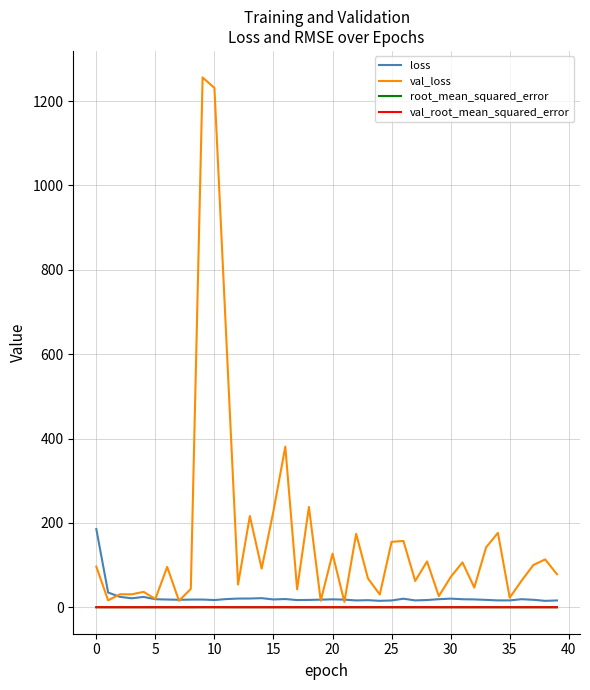

What is the difference between the second highest and second lowest values in the val_loss series?

1215.9